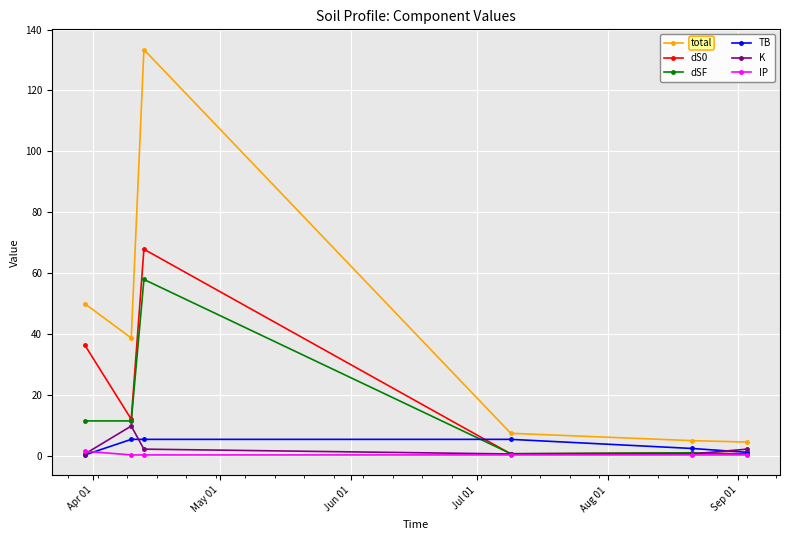

What is the greatest value displayed?

133.4